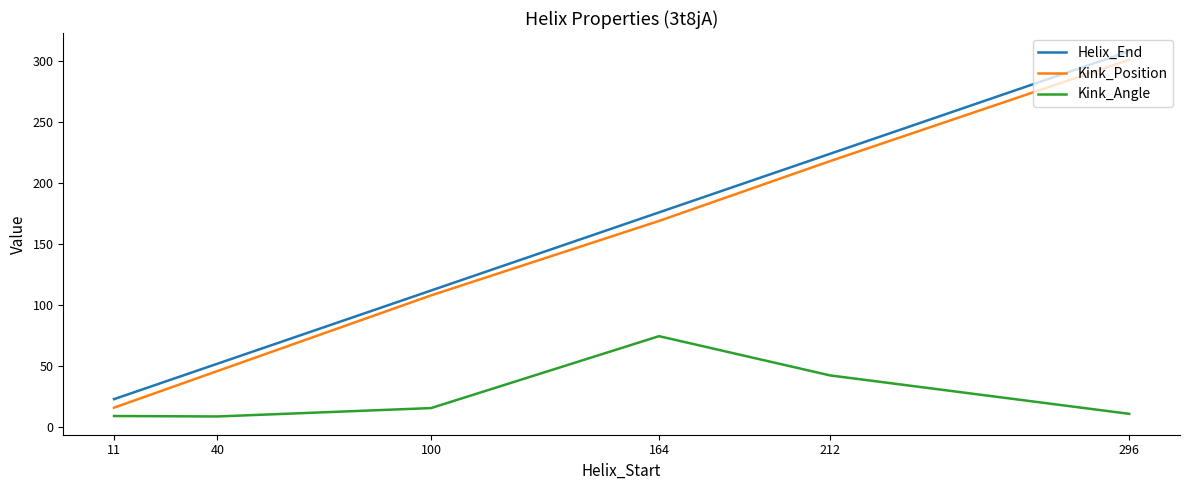

List the series in order of their peak value, lowest first.

Kink_Angle, Kink_Position, Helix_End